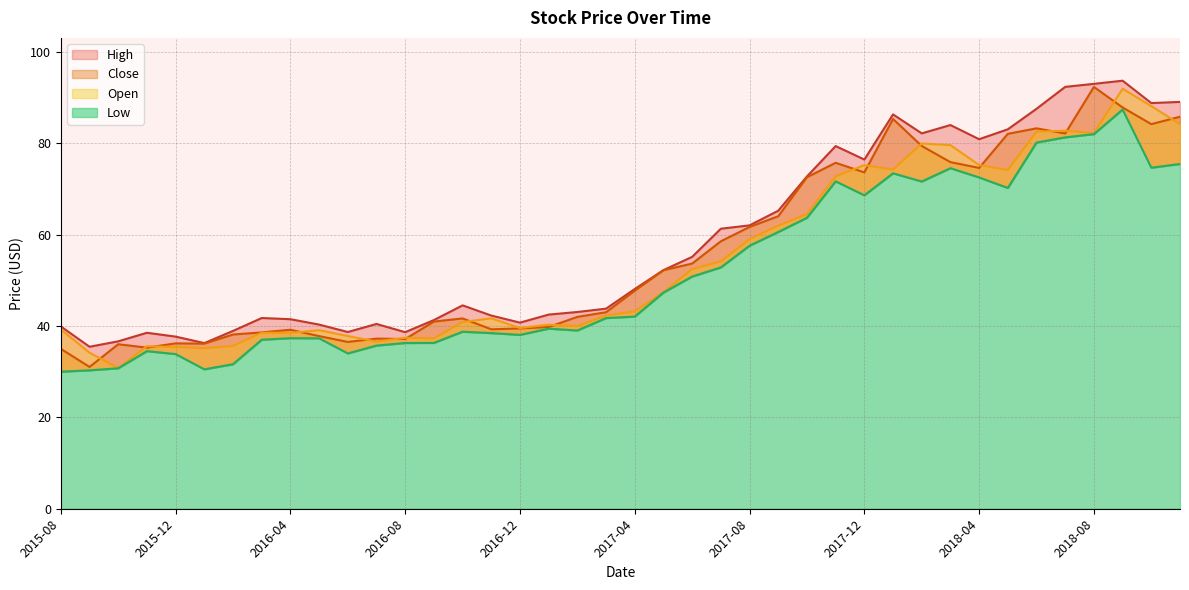

Which series has the largest range (max minus min)?

Close